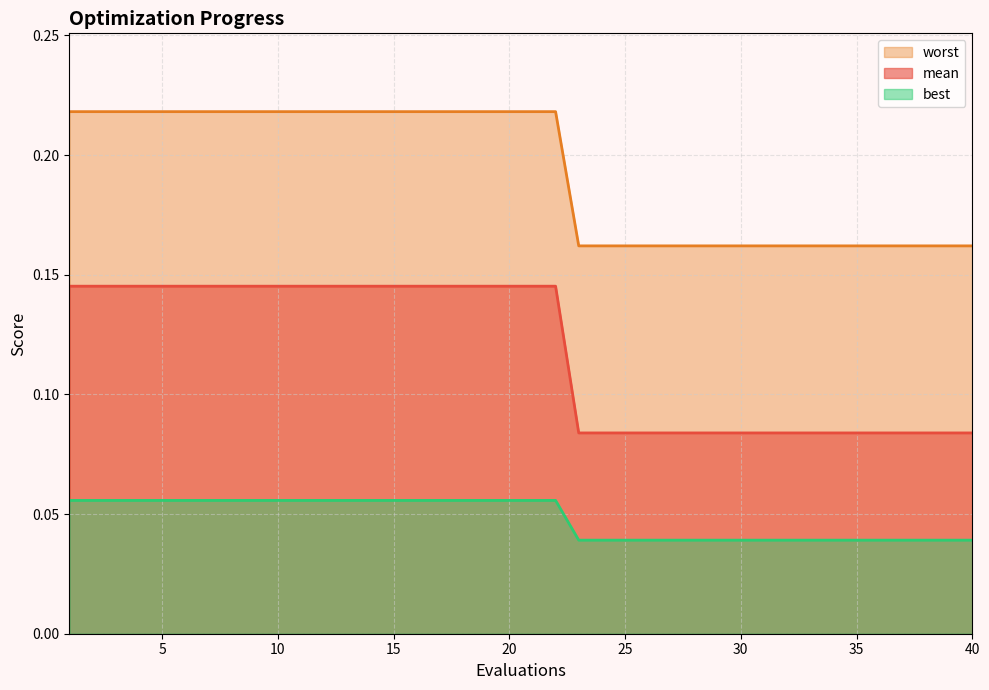

Which series has the largest range (max minus min)?

mean